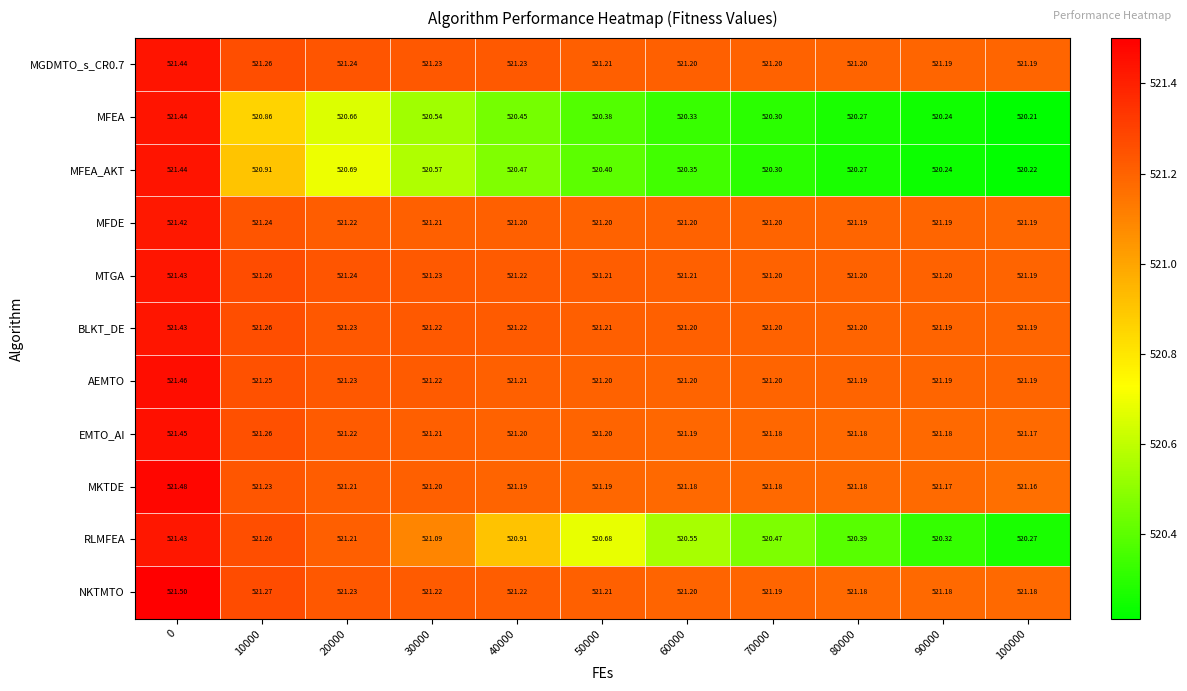

Which series has the largest range (max minus min)?

MFEA